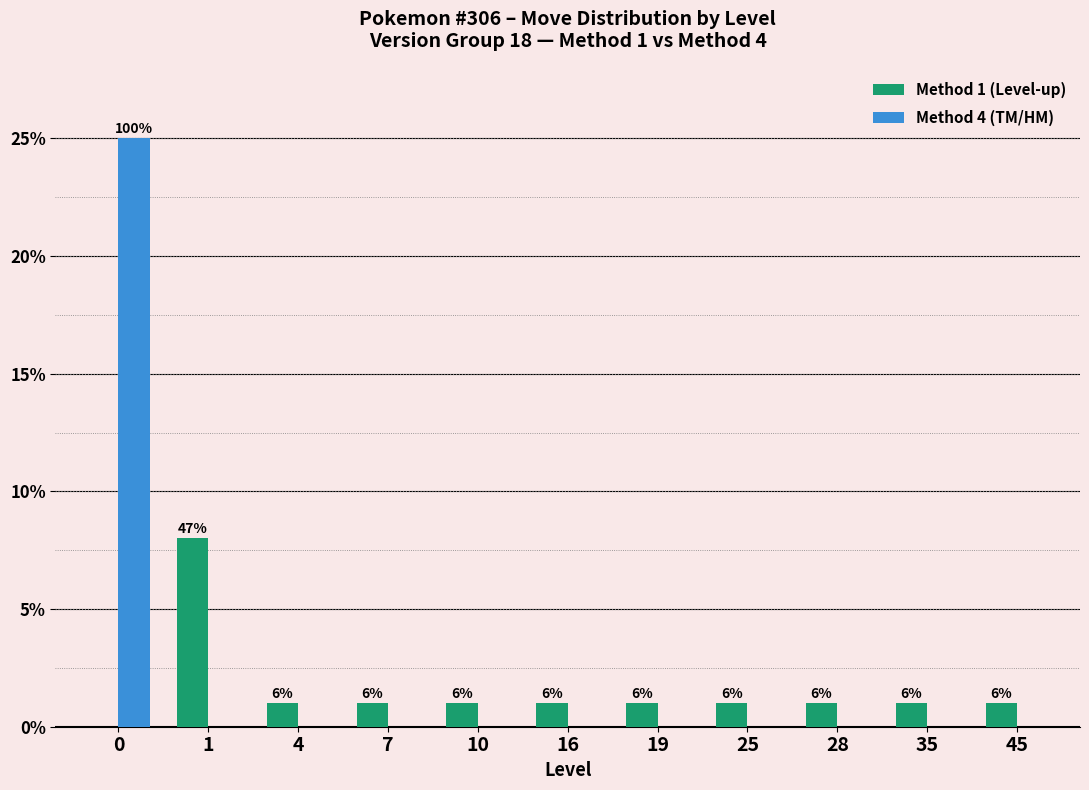

Reading right to left, transcribe all the data shown in this chart.

Method 1 (Level-up): 45=1	35=1	28=1	25=1	19=1	16=1	10=1	7=1	4=1	1=8	0=0
Method 4 (TM/HM): 45=0	35=0	28=0	25=0	19=0	16=0	10=0	7=0	4=0	1=0	0=25